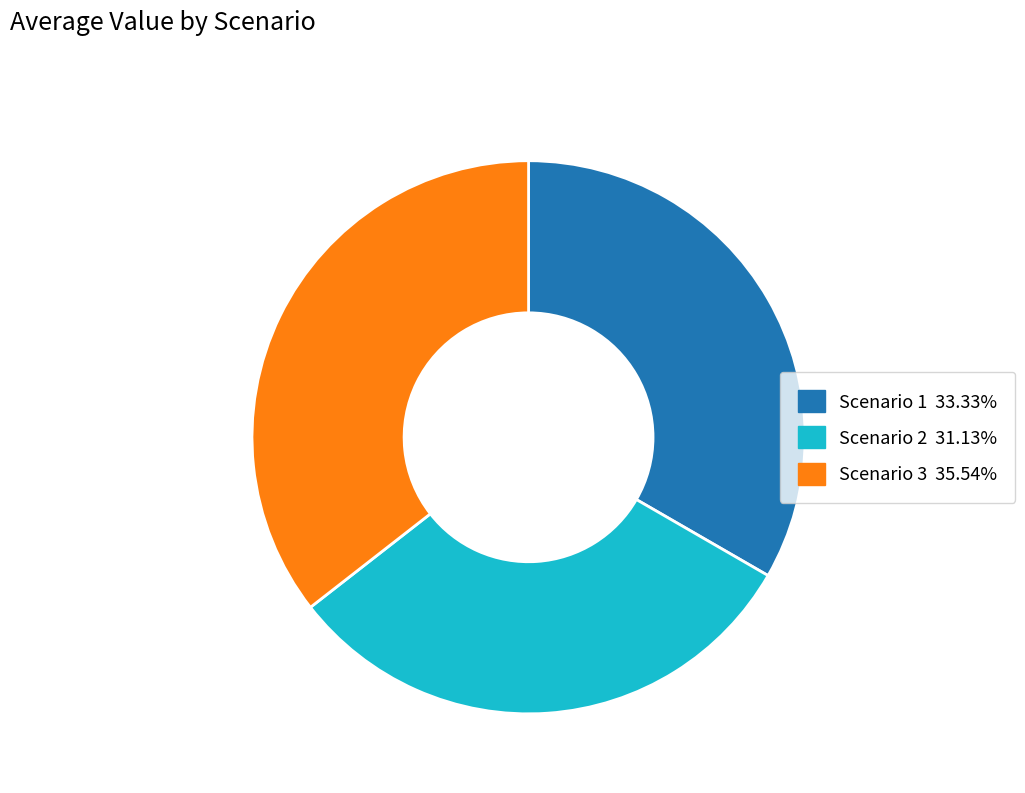

Is Scenario 2 the majority of the pie?

No